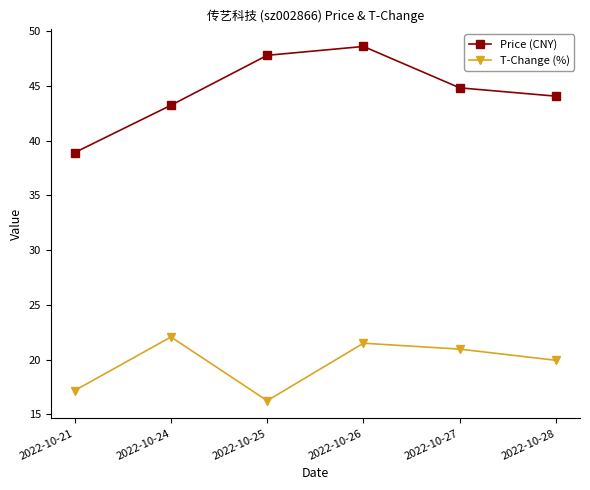

What is the value of the Price (CNY) point at the 2nd from the left?

43.2